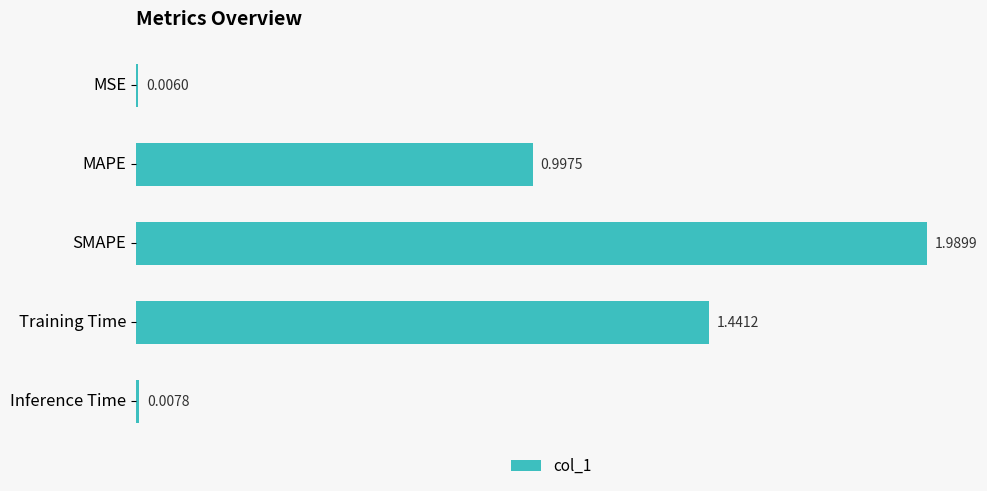

At which category does the chart reach its peak across all series?

SMAPE